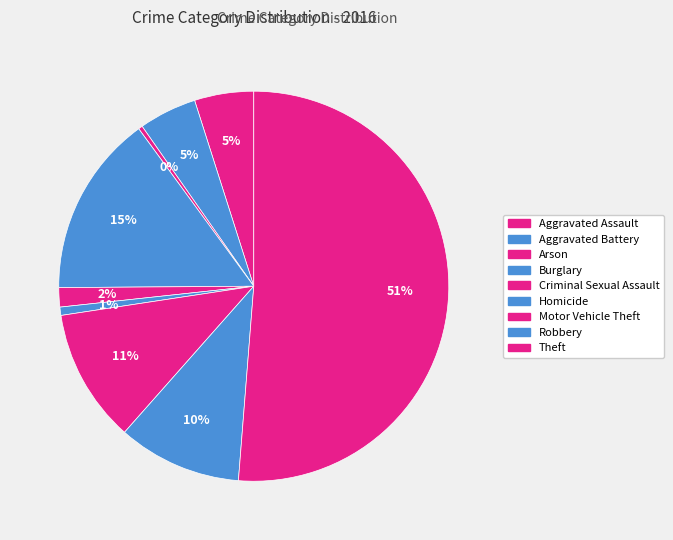

How many slices are in this pie chart?

9